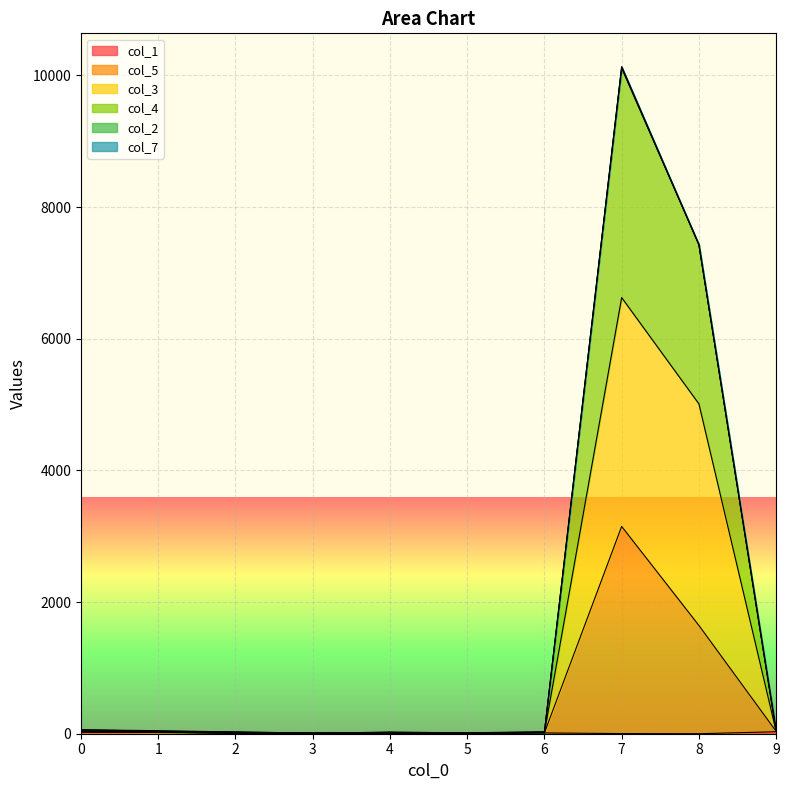

At which category is the sum across all series the highest?

7